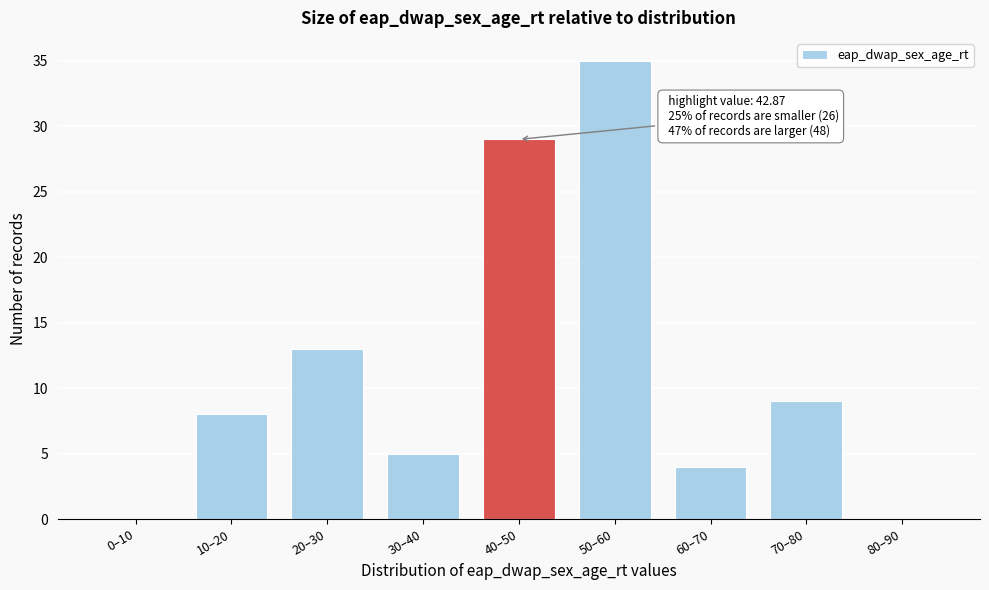

Reading left to right, extract all data points from this chart.

0–10=0	10–20=8	20–30=13	30–40=5	40–50=29	50–60=35	60–70=4	70–80=9	80–90=0